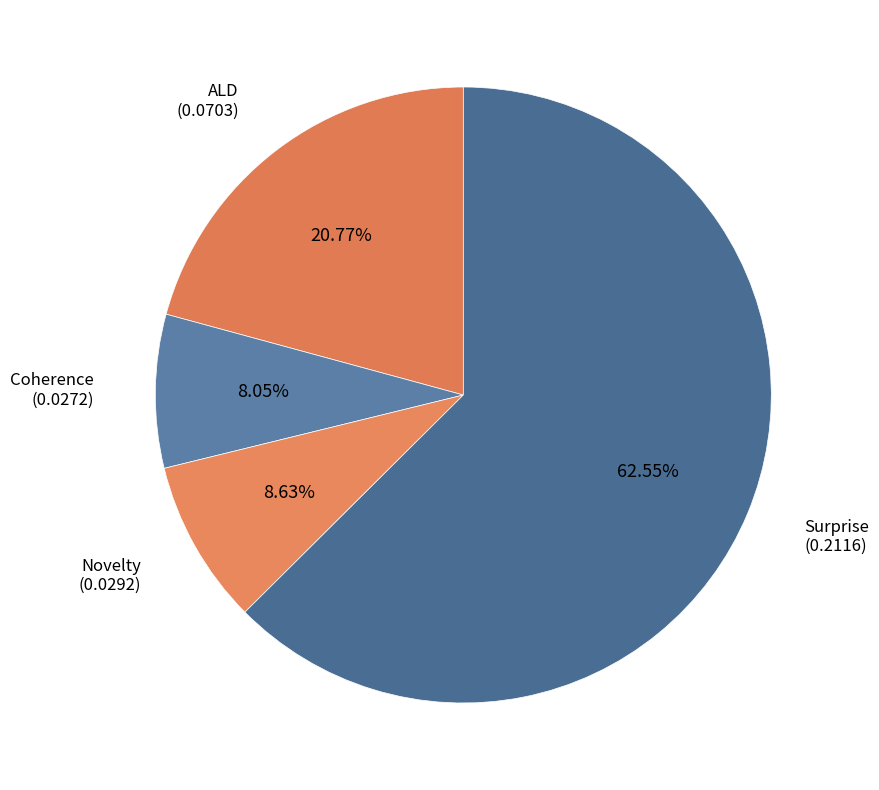

How many slices are in this pie chart?

4